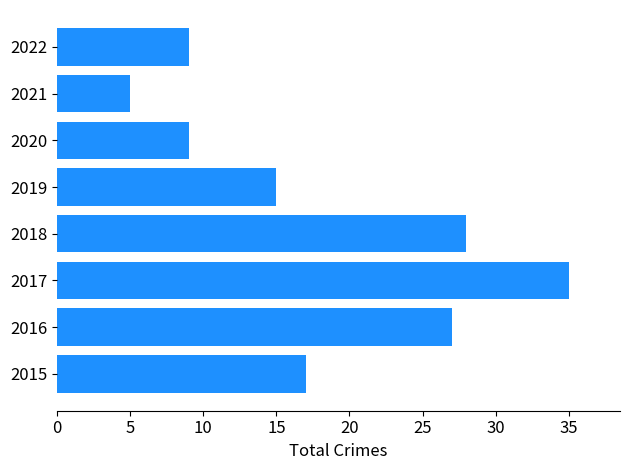

True or false: the data shows 5 at 2021.

True